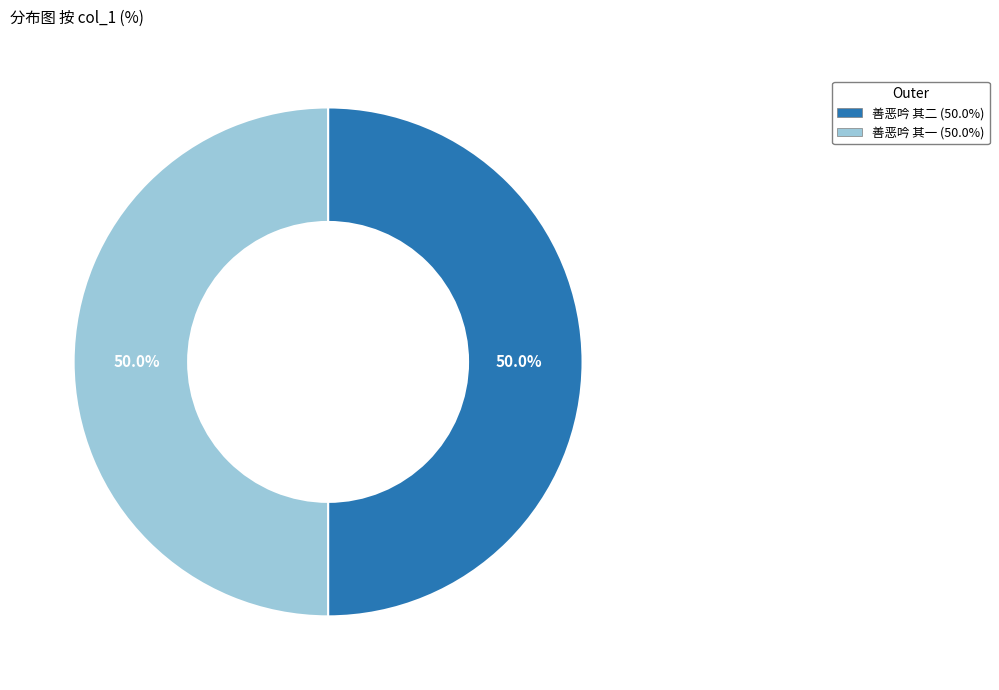

To the nearest percent, what portion does 善恶吟 其二 represent?

50%